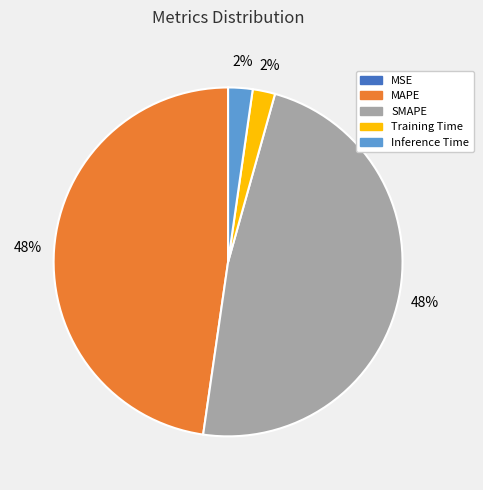

Is it true that Inference Time is 2% of the pie?

True